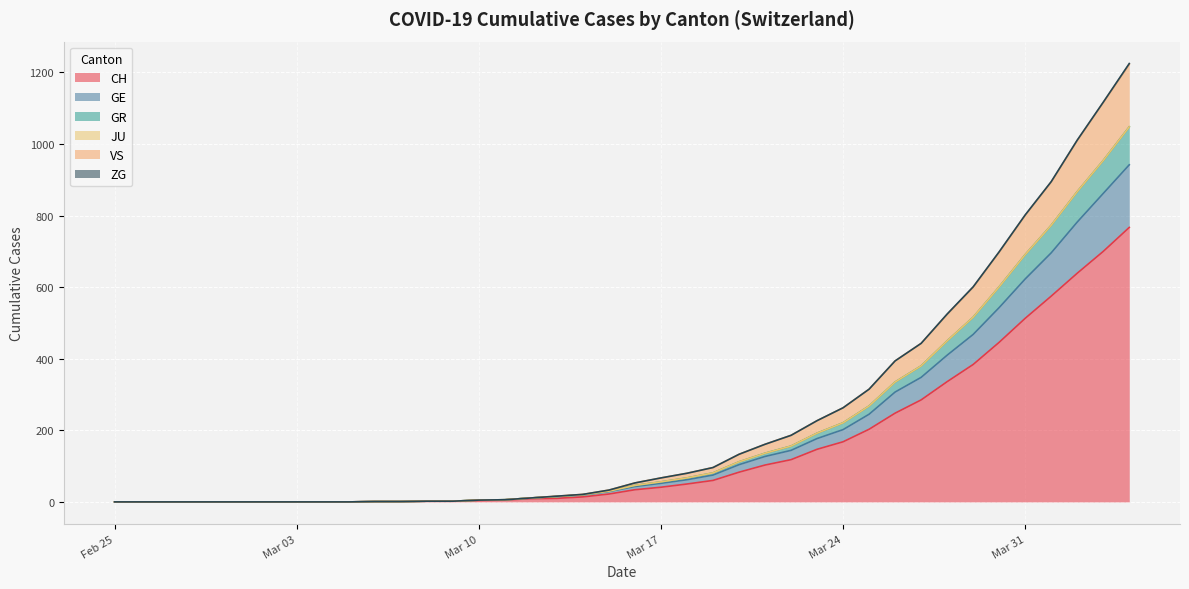

How many lines are shown in the chart?

6